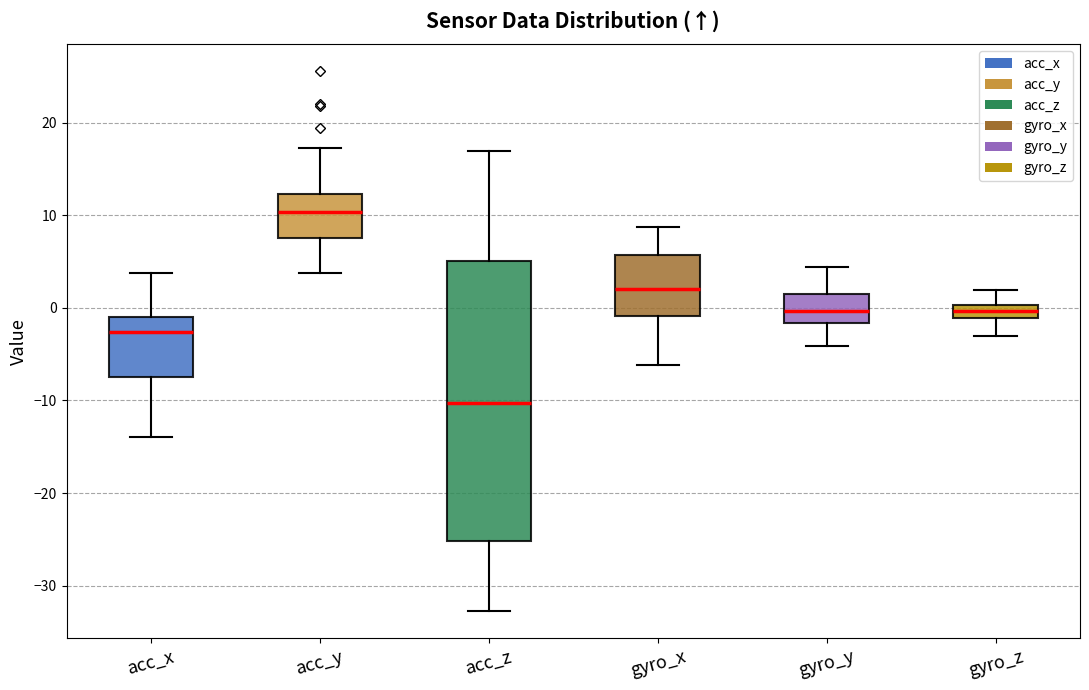

Comparing the boxes themselves (not the whiskers), which one is the tallest?

acc_z